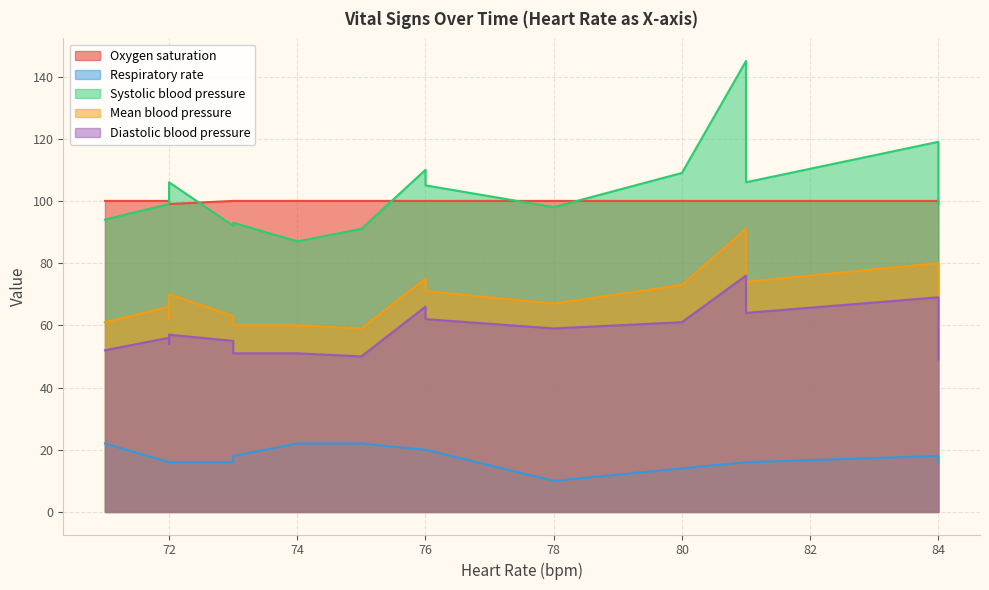

At which category does the chart reach its peak across all series?

81